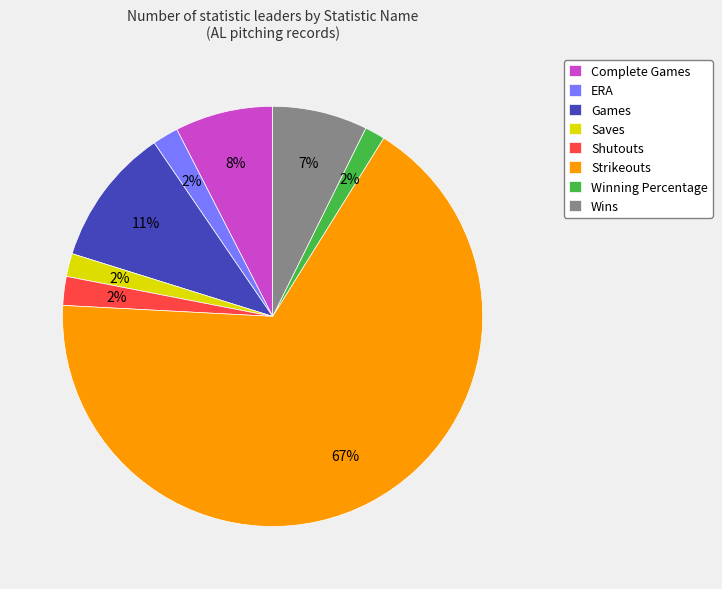

Which has a higher value, Strikeouts or Winning Percentage?

Strikeouts